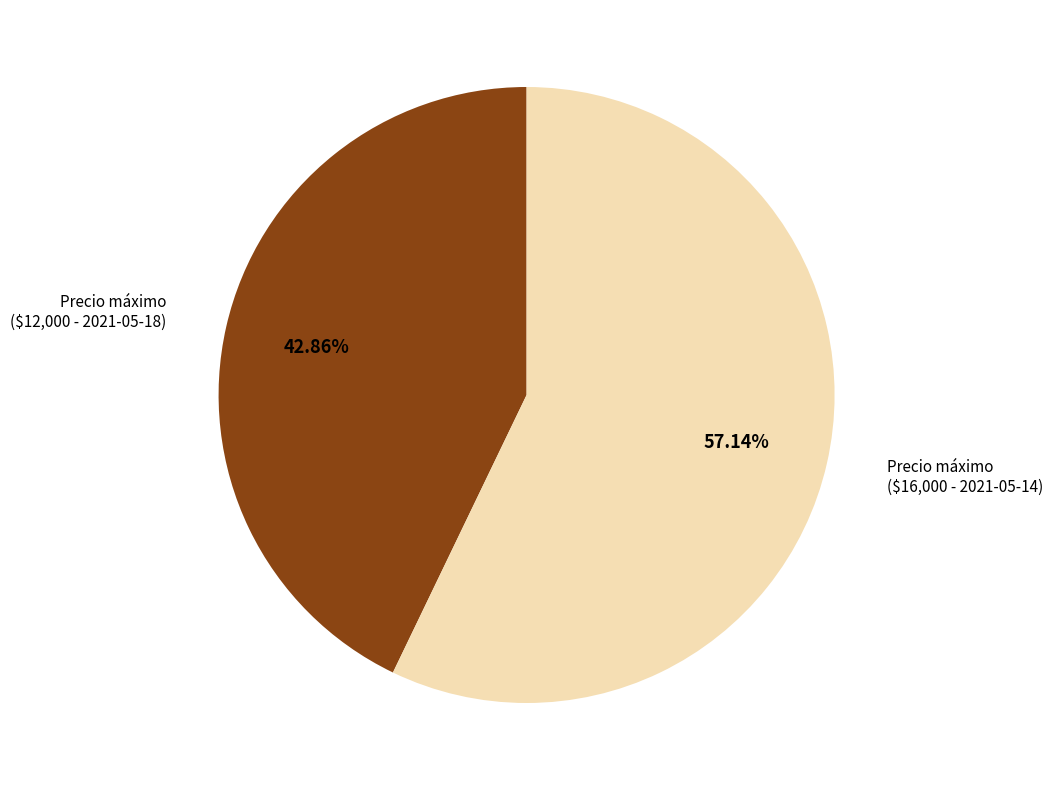

Does any single category account for the majority?

Yes